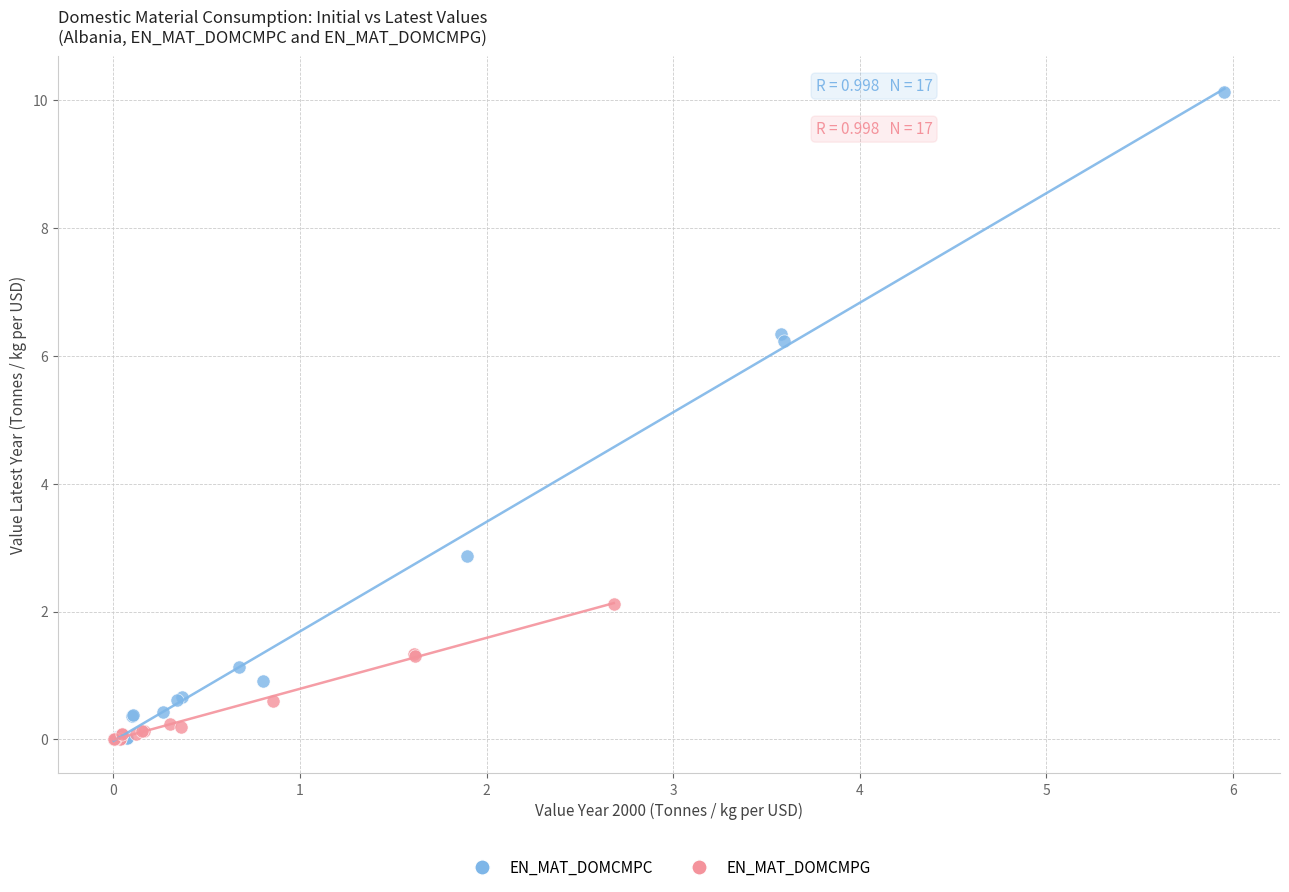

Which series has the widest spread of Y values?

EN_MAT_DOMCMPC